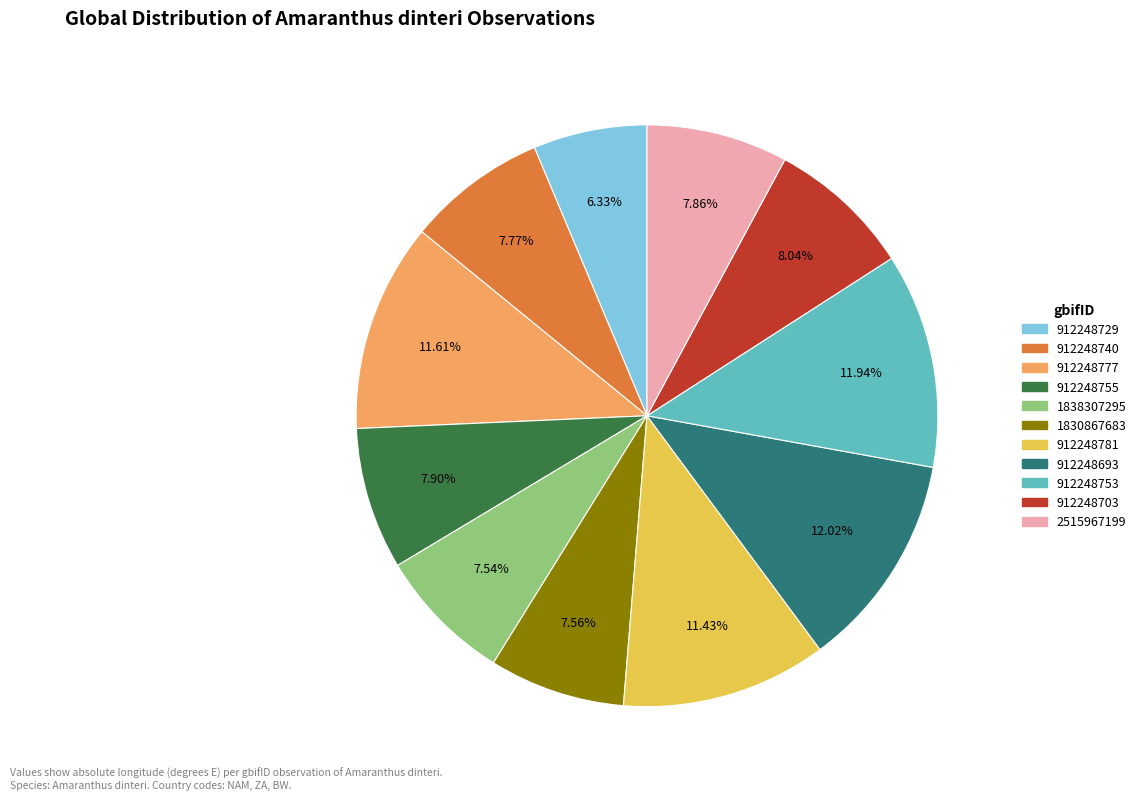

The 912248753 slice represents 12% of the pie. True or false?

True